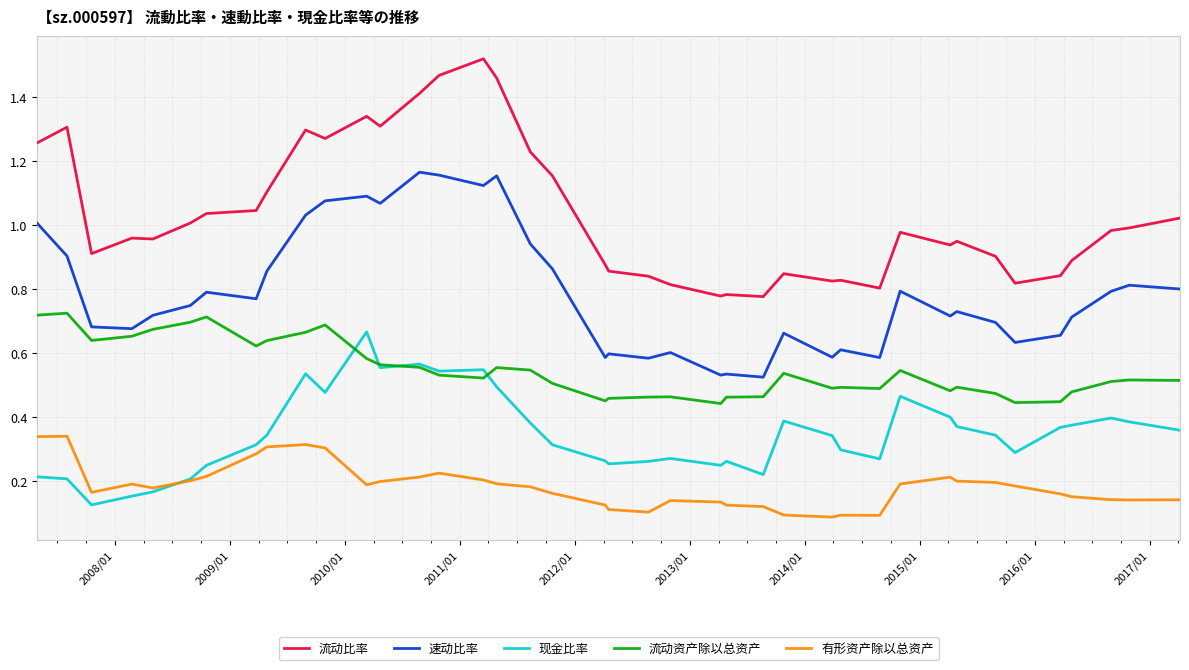

Which series has the largest range (max minus min)?

流动比率